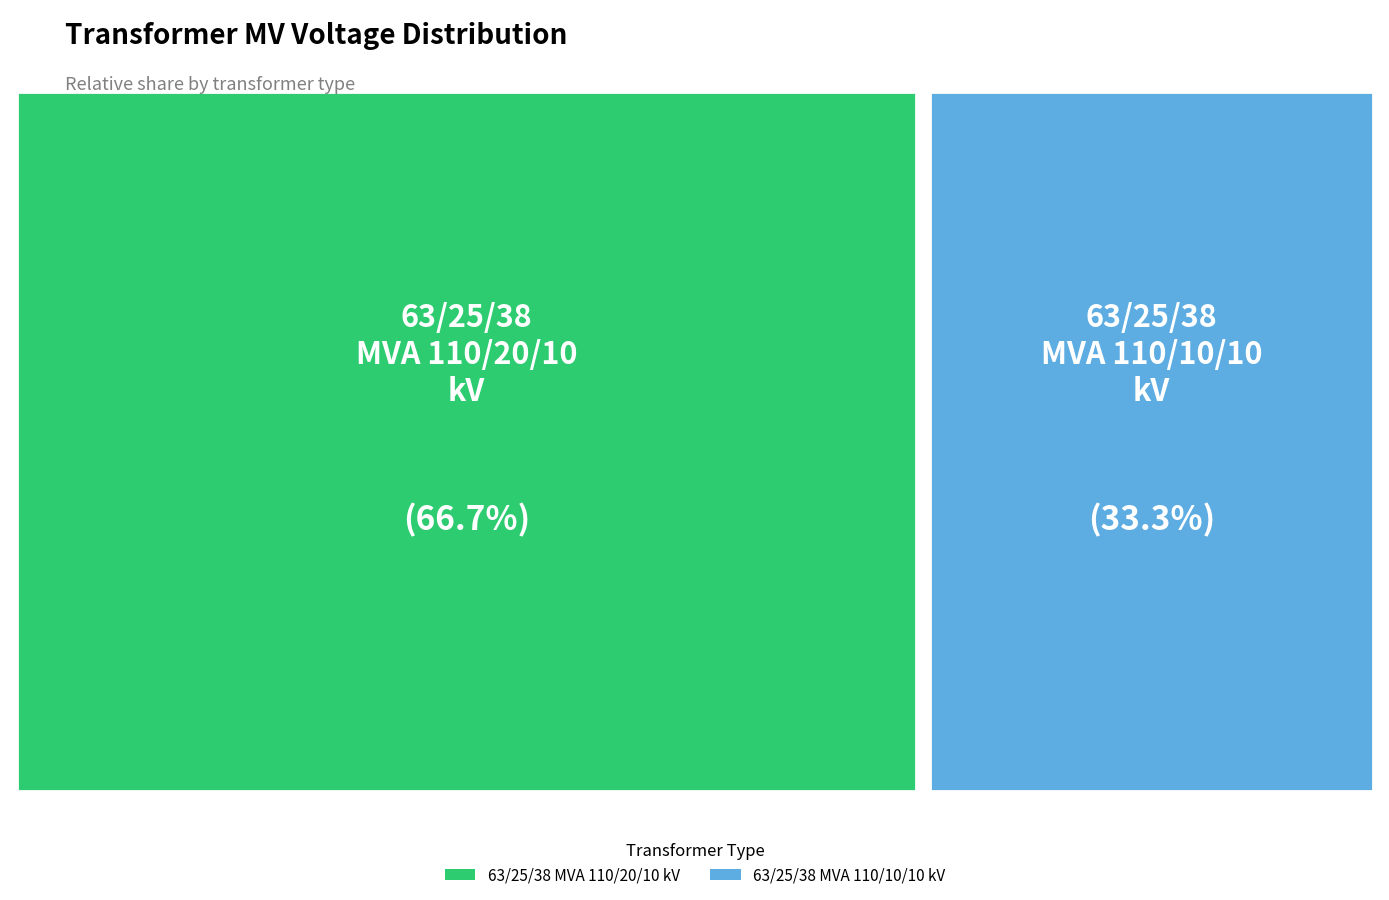

Is it true that 63/25/38 MVA 110/20/10 kV is 67% of the pie?

True